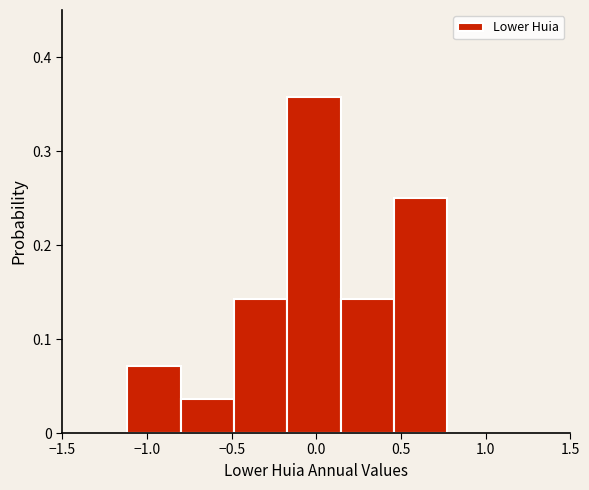

Over which range of the x-axis is the bar tallest?

-0.15 to 0.15